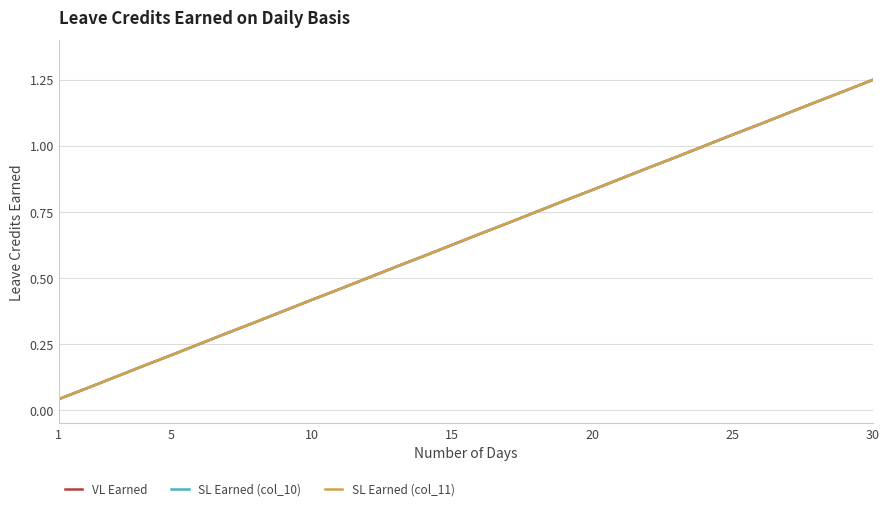

Reading right to left, list all the values displayed in this chart.

VL Earned: 1.2	1.2	1.2	1.1	1.1	1.0	1.0	1.0	0.9	0.9	0.8	0.8	0.8	0.7	0.7	0.6	0.6	0.5	0.5	0.5	0.4	0.4	0.3	0.3	0.2	0.2	0.2	0.1	0.1	0.0
SL Earned (col_10): 1.2	1.2	1.2	1.1	1.1	1.0	1.0	1.0	0.9	0.9	0.8	0.8	0.8	0.7	0.7	0.6	0.6	0.5	0.5	0.5	0.4	0.4	0.3	0.3	0.2	0.2	0.2	0.1	0.1	0.0
SL Earned (col_11): 1.2	1.2	1.2	1.1	1.1	1.0	1.0	1.0	0.9	0.9	0.8	0.8	0.8	0.7	0.7	0.6	0.6	0.5	0.5	0.5	0.4	0.4	0.3	0.3	0.2	0.2	0.2	0.1	0.1	0.0